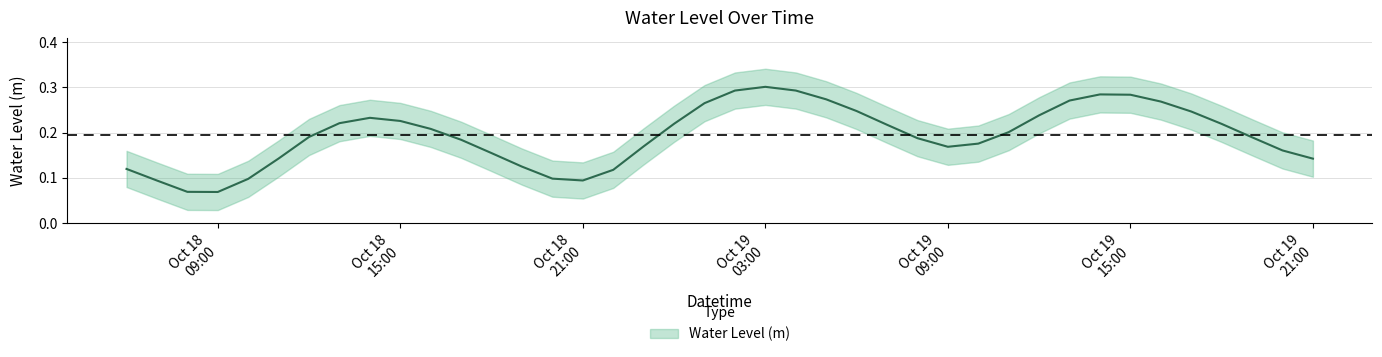

Is it true that the value at 2023-10-18 18:00:00 is 0.1?

False